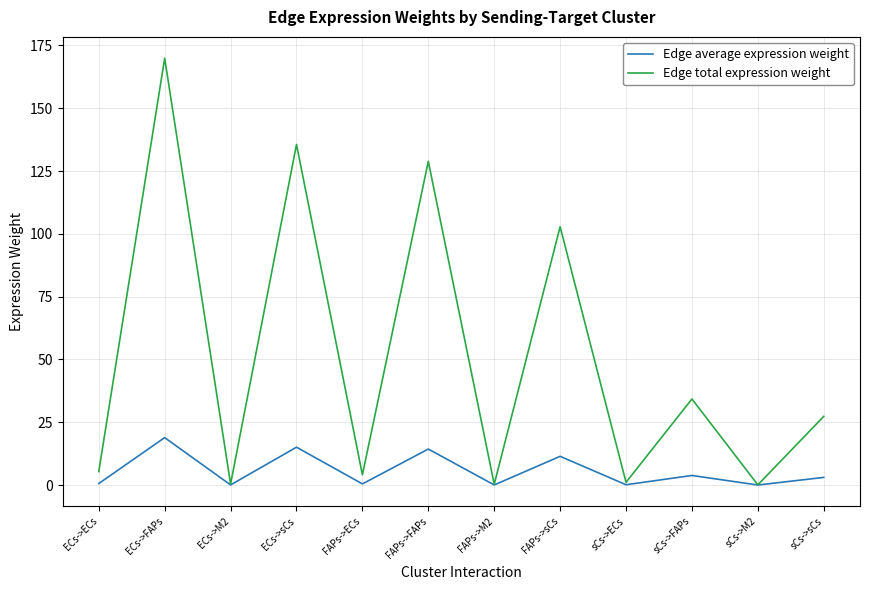

Which series has the widest spread of values?

Edge total expression weight